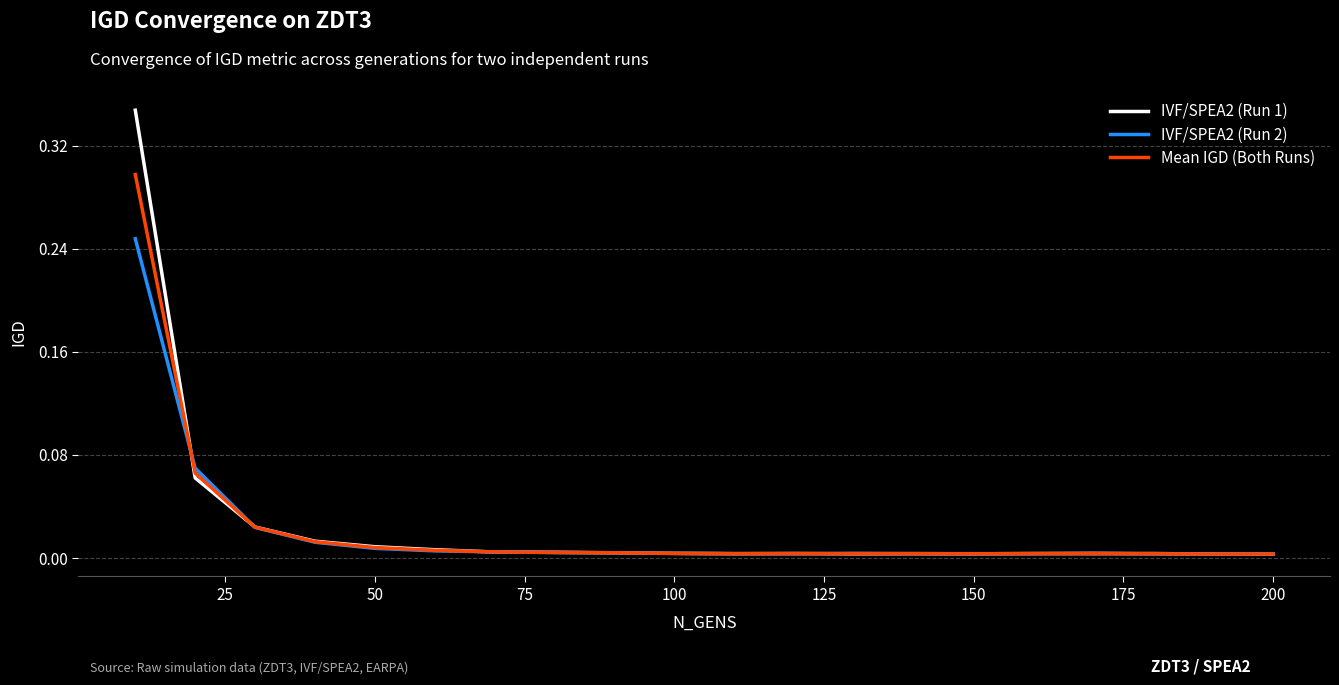

Which series has the largest total across all categories?

IVF/SPEA2 (Run 1)